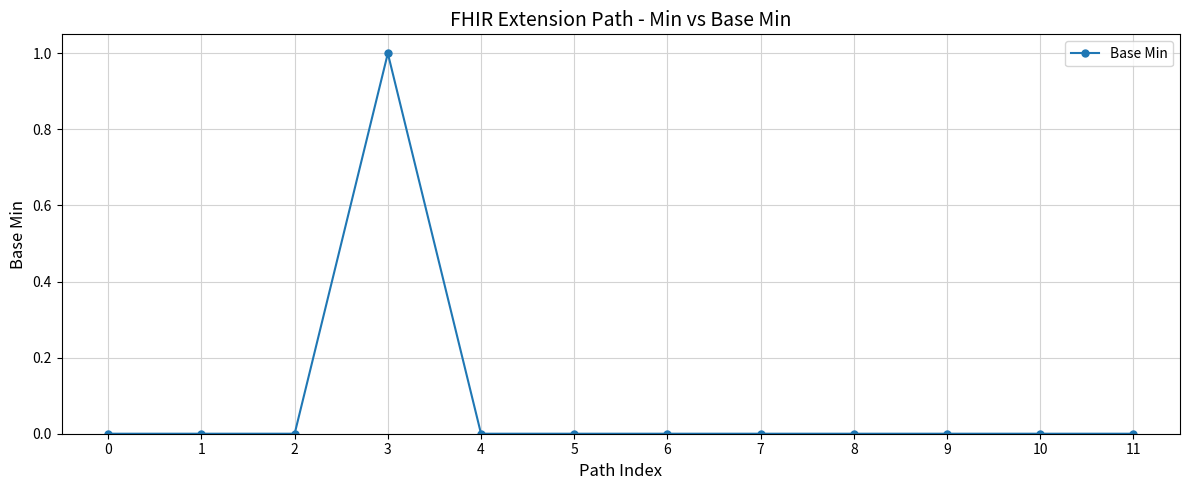

At which category does the chart reach its peak across all series?

3